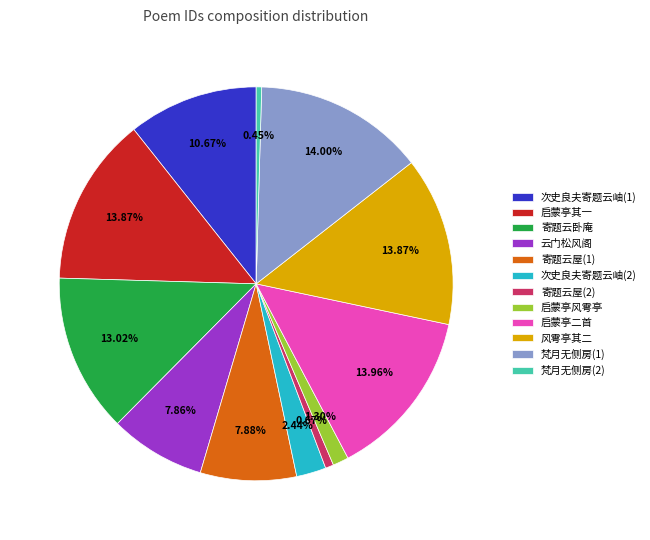

Is the sum of 启蒙亭二首 and 寄题云卧庵 greater than half?

No